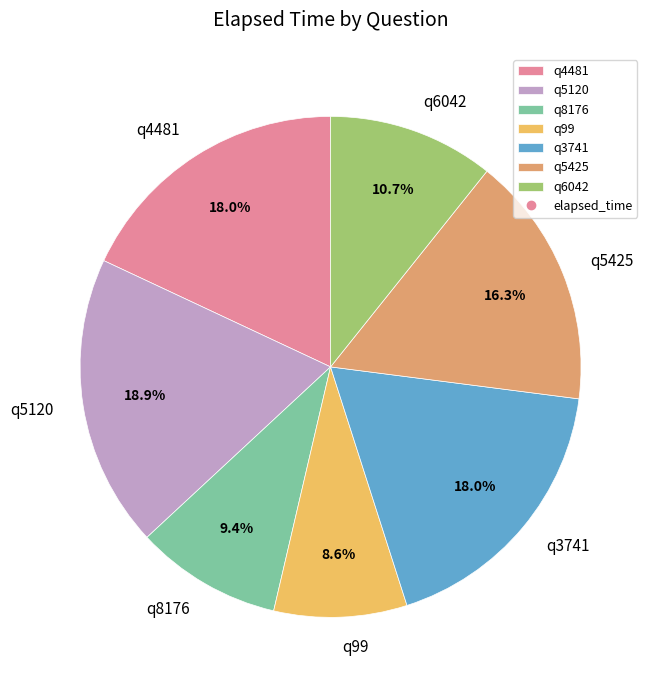

How many slices are in this pie chart?

7